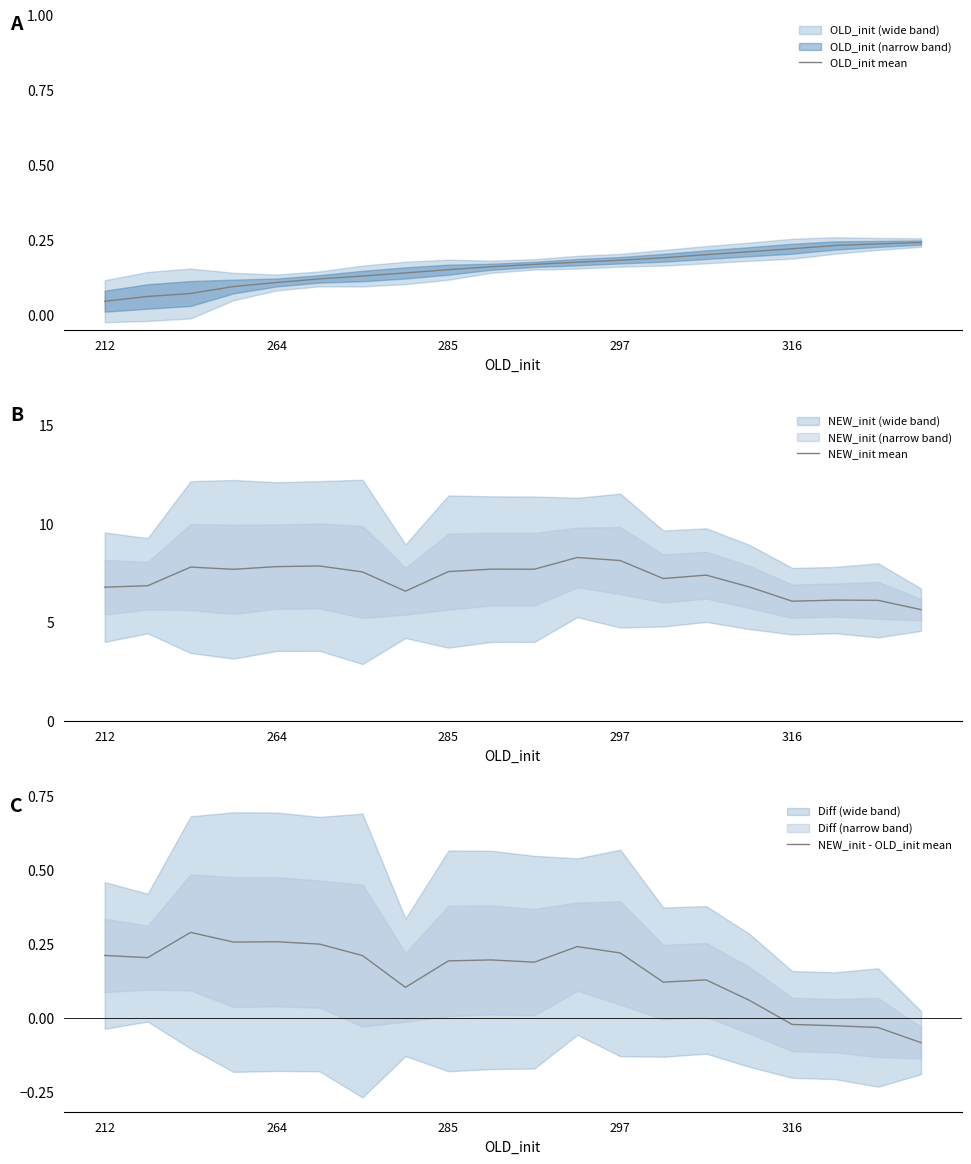

List the series in order of their peak value, highest first.

NEW_init mean, NEW_init - OLD_init mean, OLD_init mean